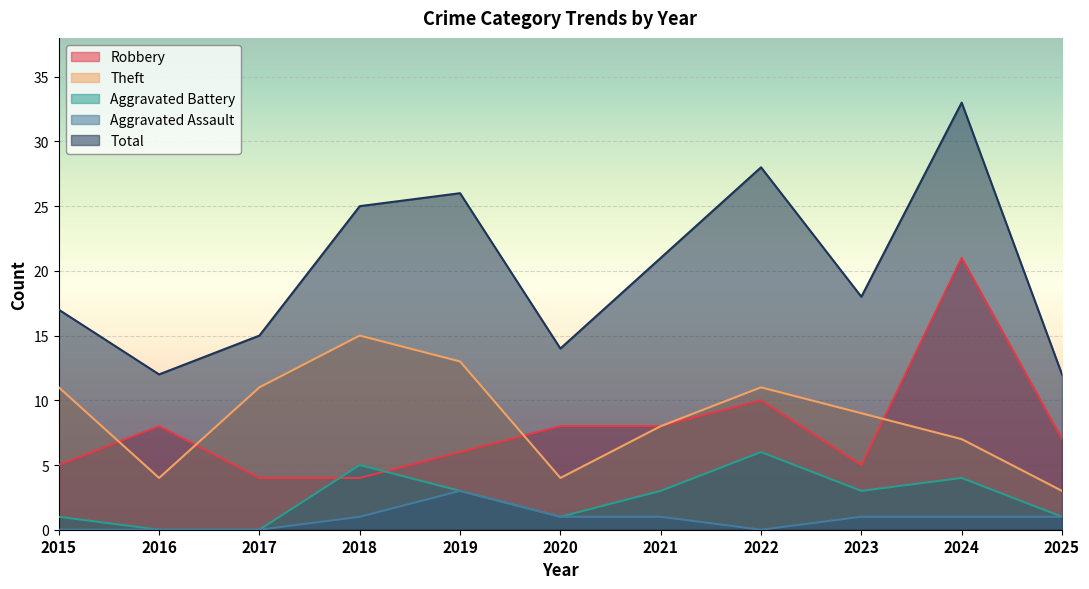

Which series has the largest total across all categories?

Total